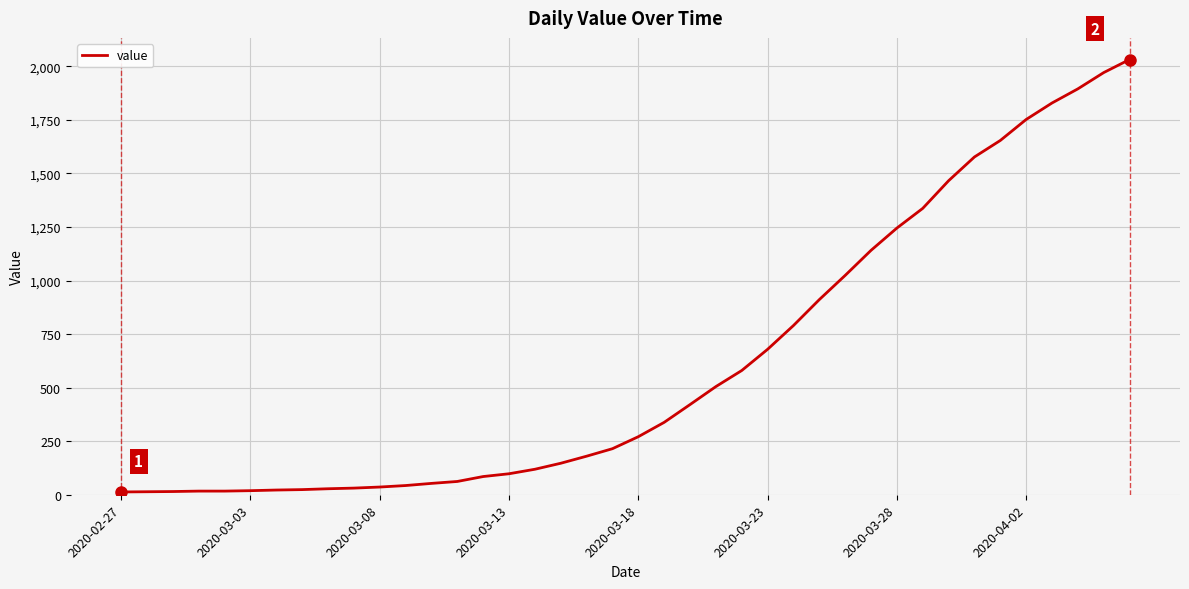

Count the number of data series in this chart.

1